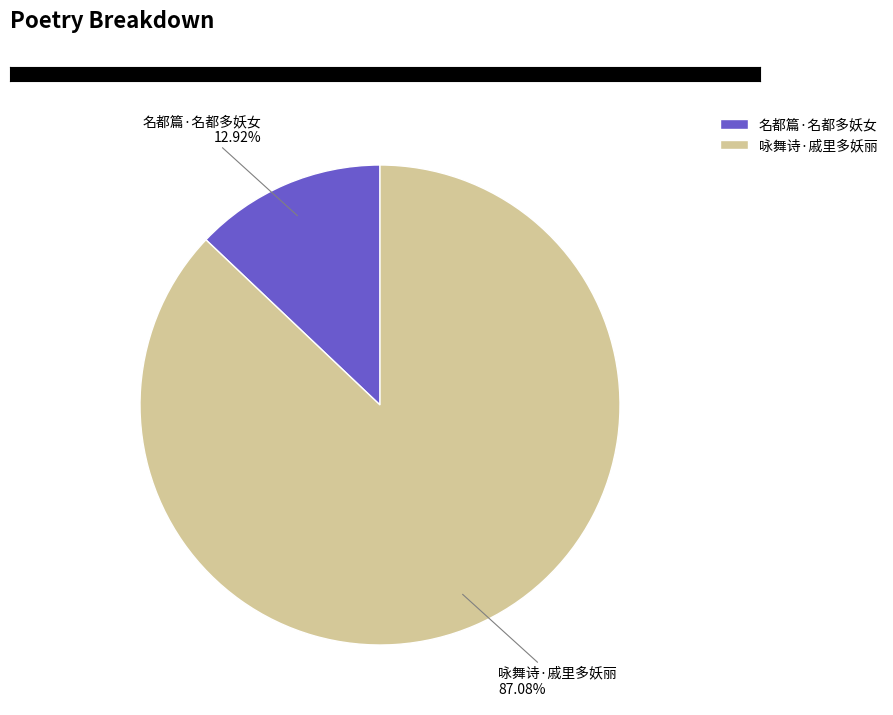

To the nearest percent, what is the average slice percentage?

50%